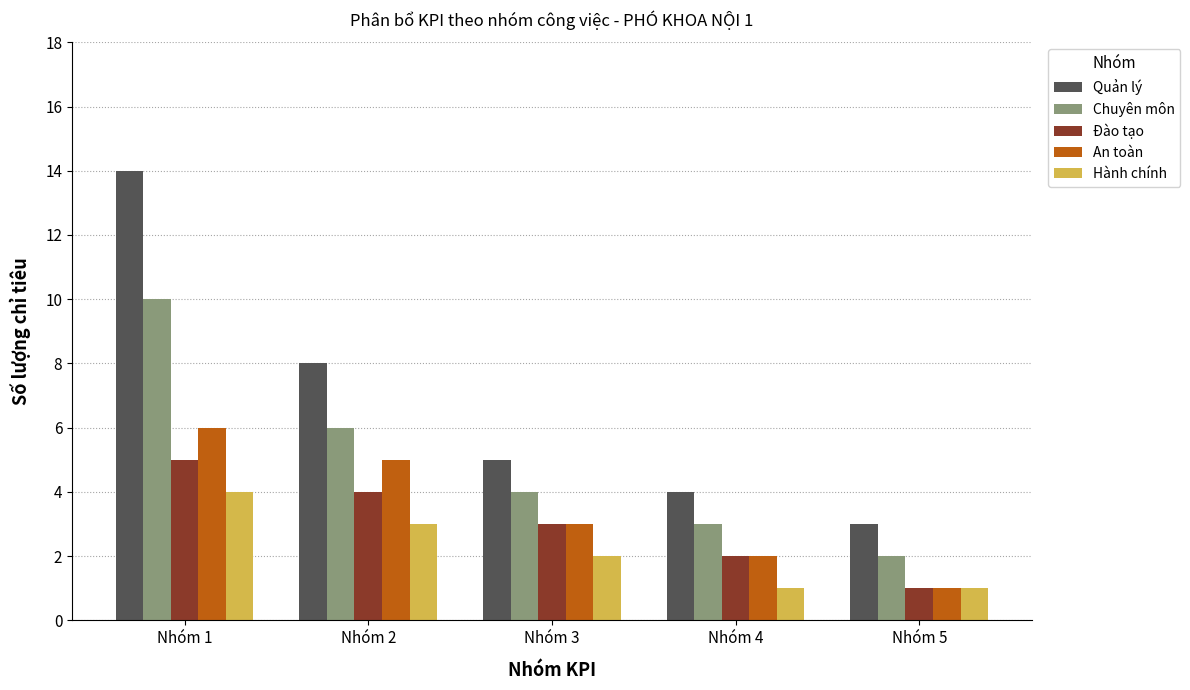

At how many categories does at least one series exceed 12?

1